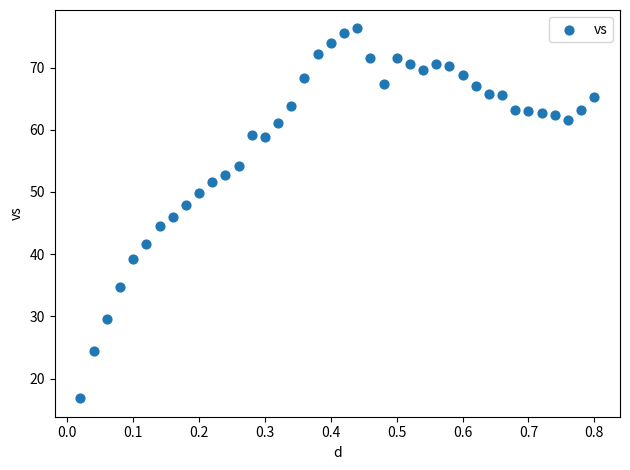

What is the range of X values (max minus min)?

0.8